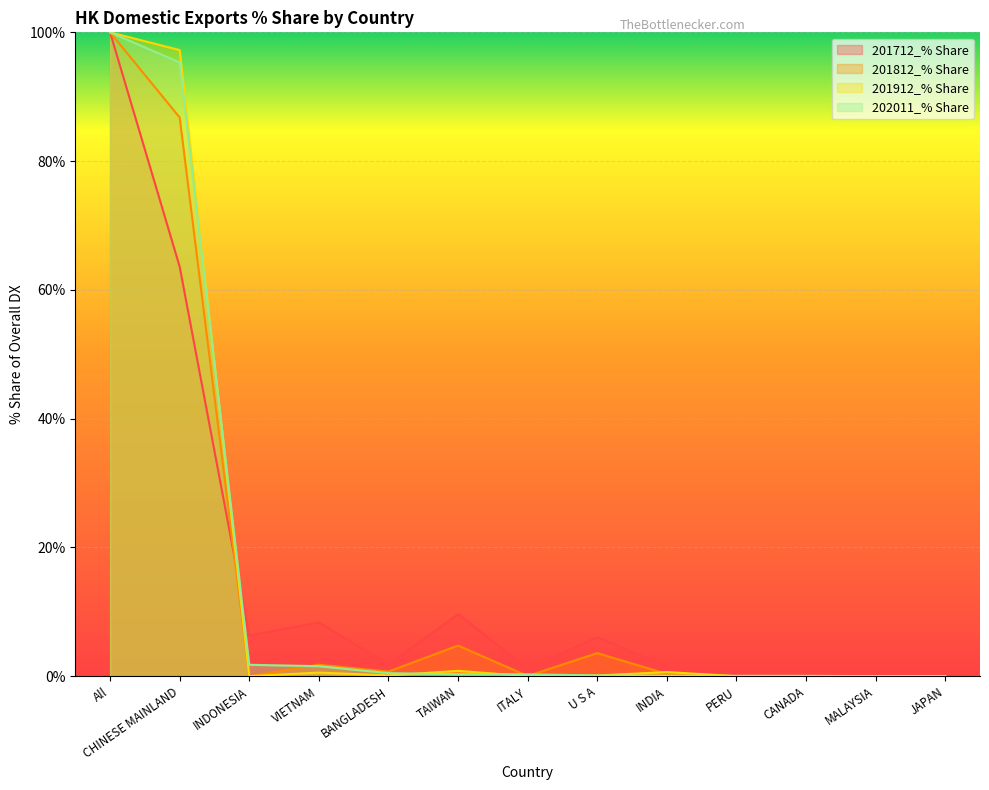

Reading left to right, extract all data points from this chart.

201712_% Share: 100.0	63.6	6.3	8.3	1.8	9.6	1.2	6.0	1.6	0.0	0.0	0.0	0.0
201812_% Share: 100.0	86.8	0.0	1.8	0.7	4.8	0.0	3.6	0.4	0.0	0.0	0.0	0.0
201912_% Share: 100.0	97.2	0.0	0.6	0.1	0.8	0.0	0.1	0.6	0.0	0.0	0.0	0.0
202011_% Share: 100.0	95.3	1.8	1.6	0.5	0.3	0.3	0.1	0.1	0.1	0.1	0.0	0.0